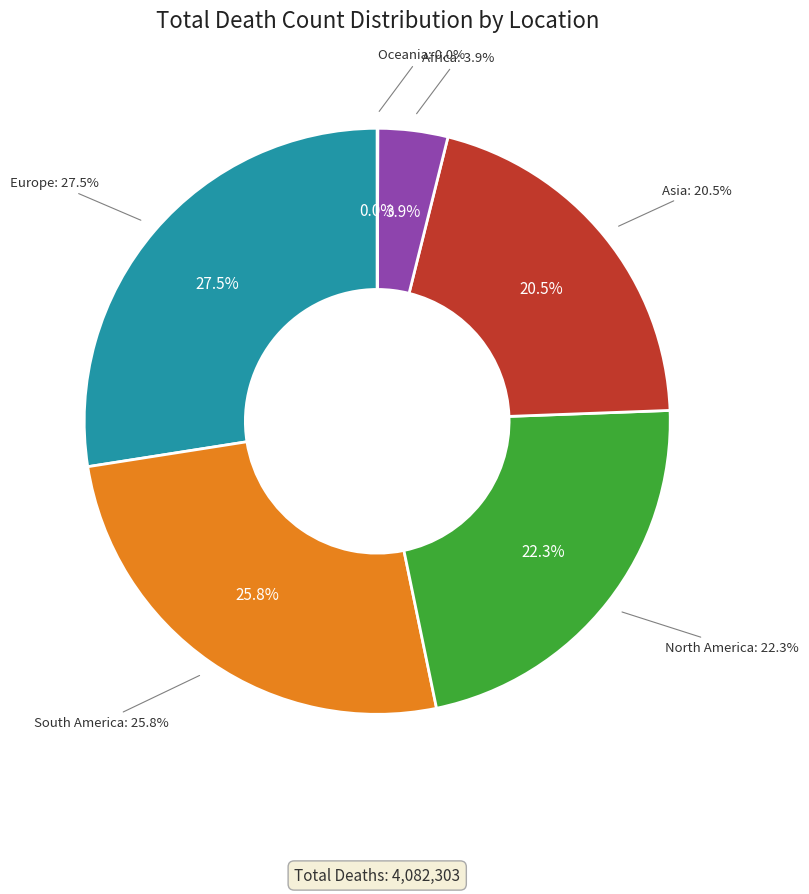

To the nearest percent, what is the difference between the South America and Oceania slice percentages?

26%